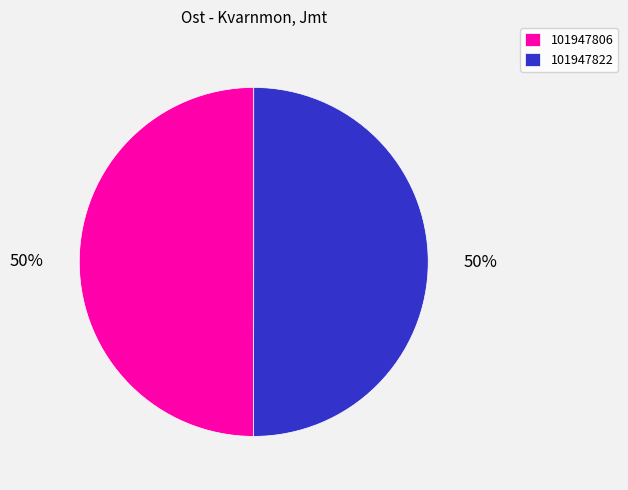

To the nearest percent, what percentage of the pie is 101947806?

50%